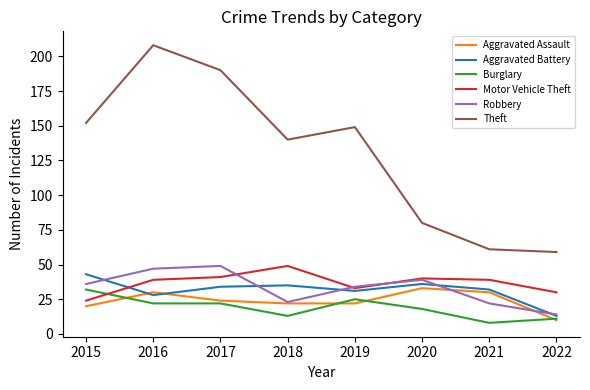

Where does the Aggravated Assault series first go above 24?

2016